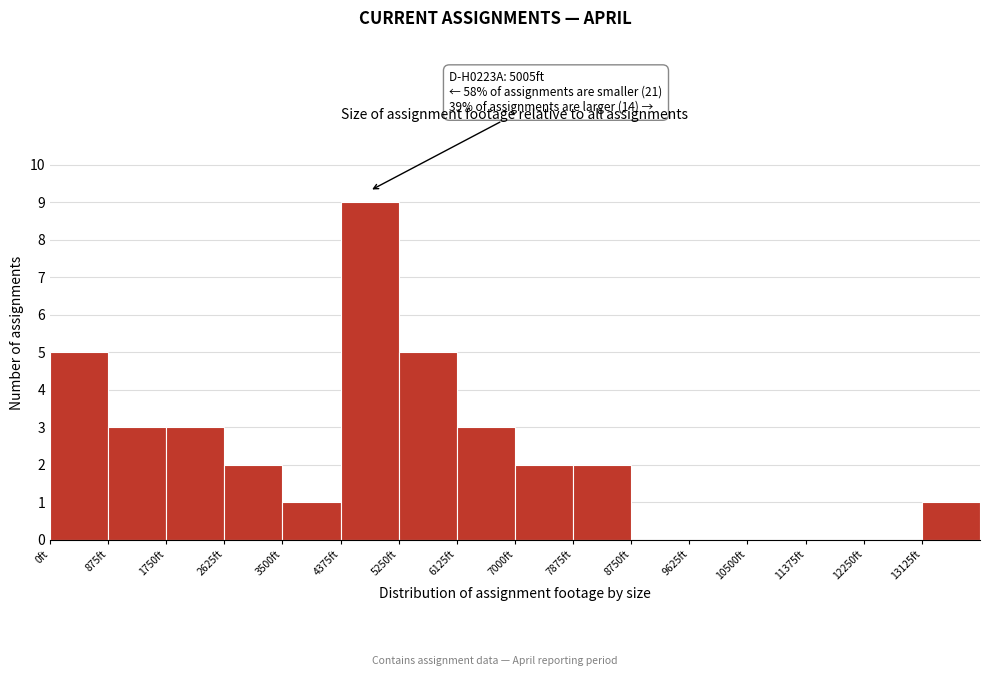

Over which range of the x-axis is the bar tallest?

4400 to 5300